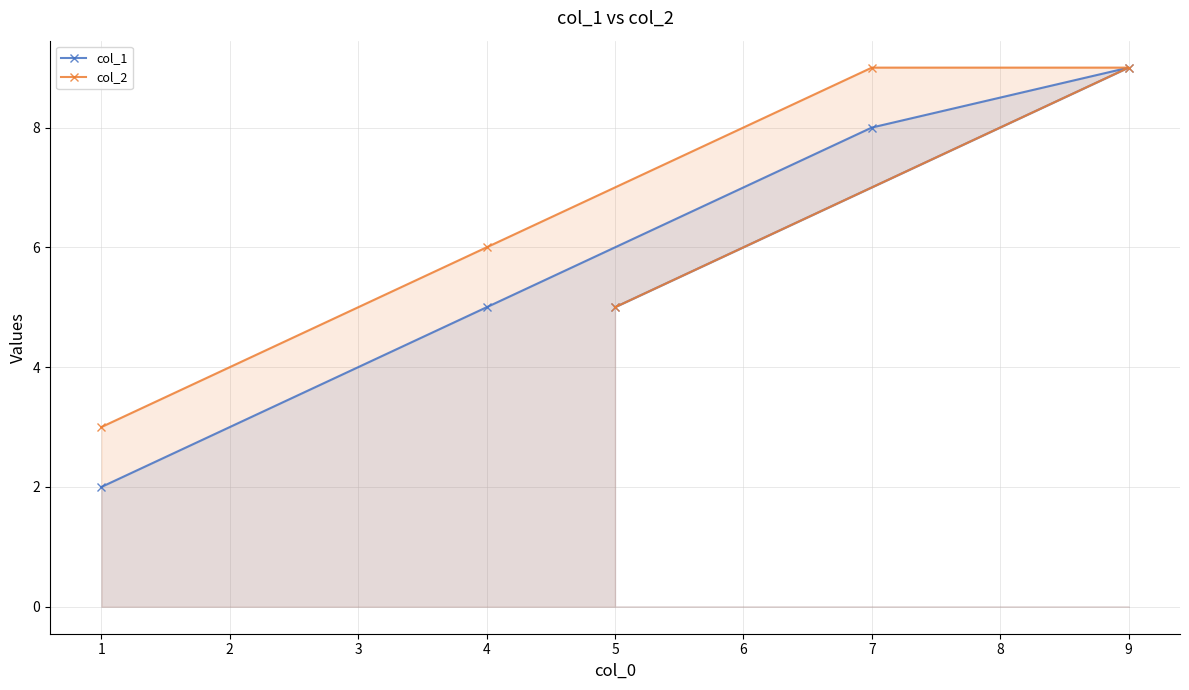

What is the difference between the maximum and minimum values in the col_1 series?

7